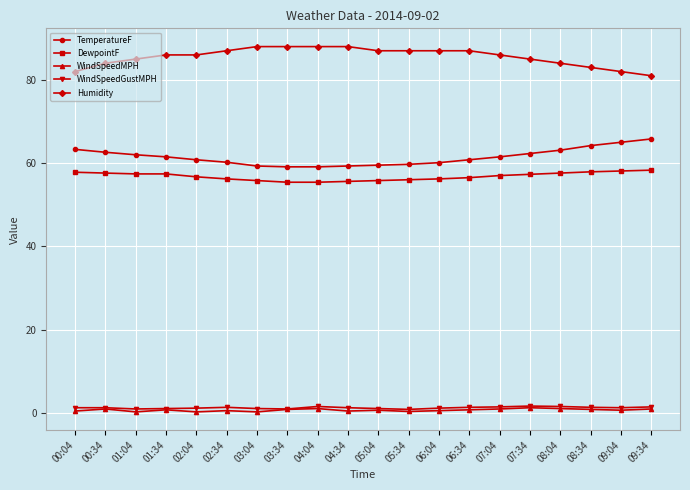

What is the value of the DewpointF point at the 8th from the left?

55.4